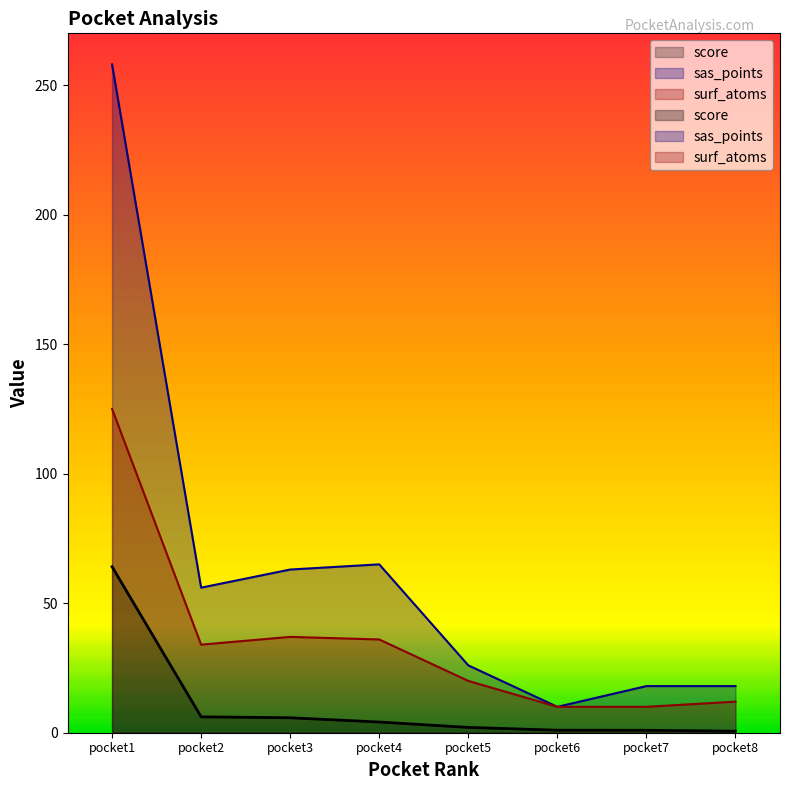

True or false: surf_atoms and sas_points intersect in this chart.

False